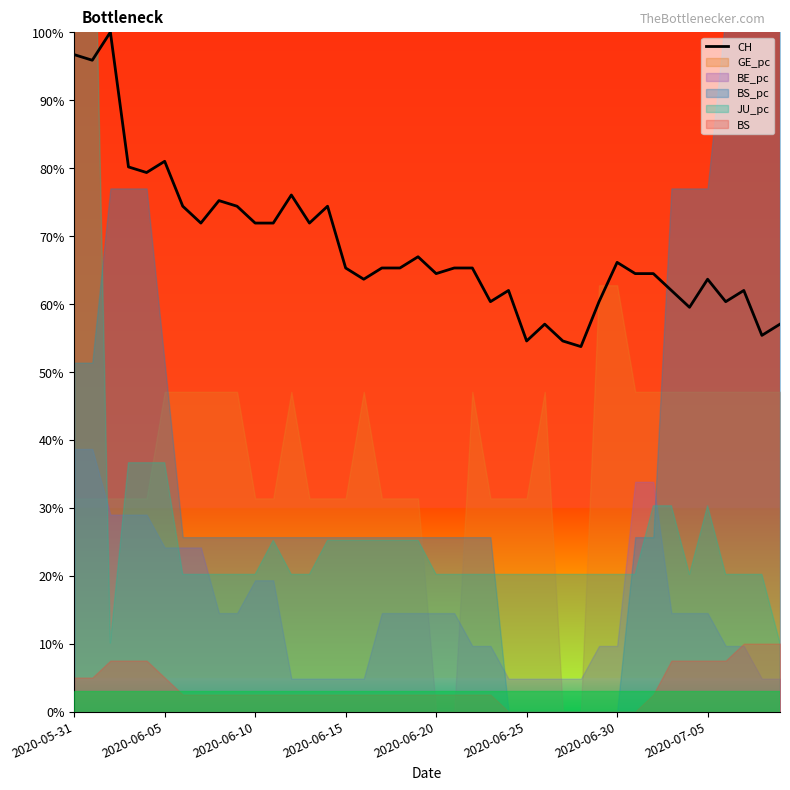

Is it true that CH equals 64.5 at 2020-06-20?

True